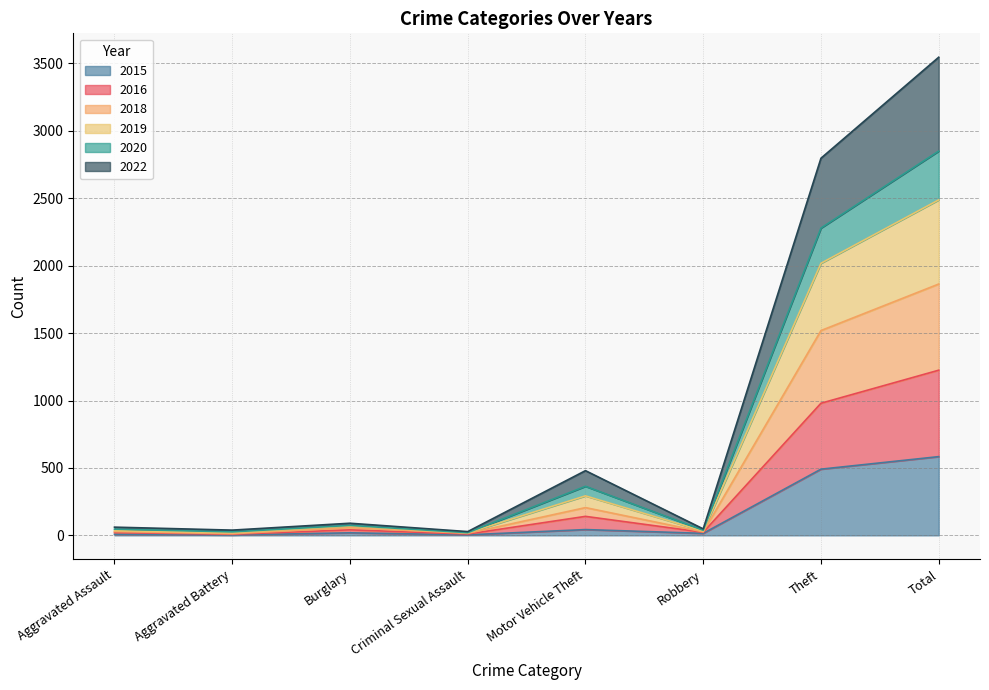

In 2022, how many points are lower than both neighbors (excluding endpoints)?

3